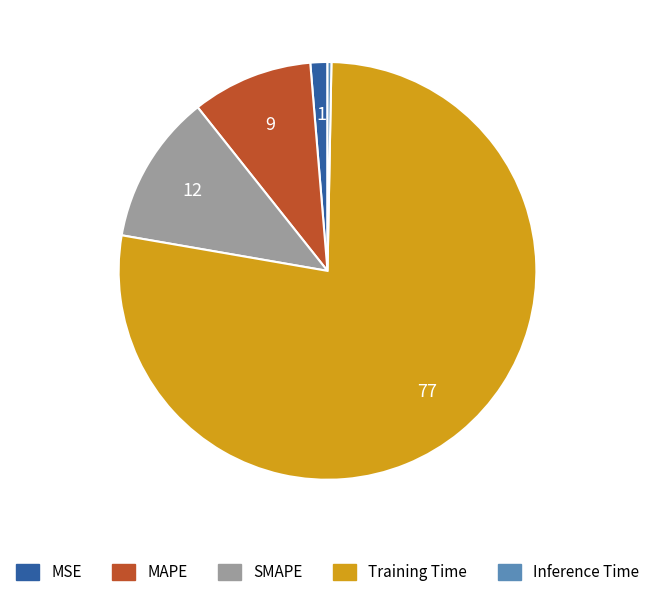

Rank the categories by value from lowest to highest.

Inference Time, MSE, MAPE, SMAPE, Training Time